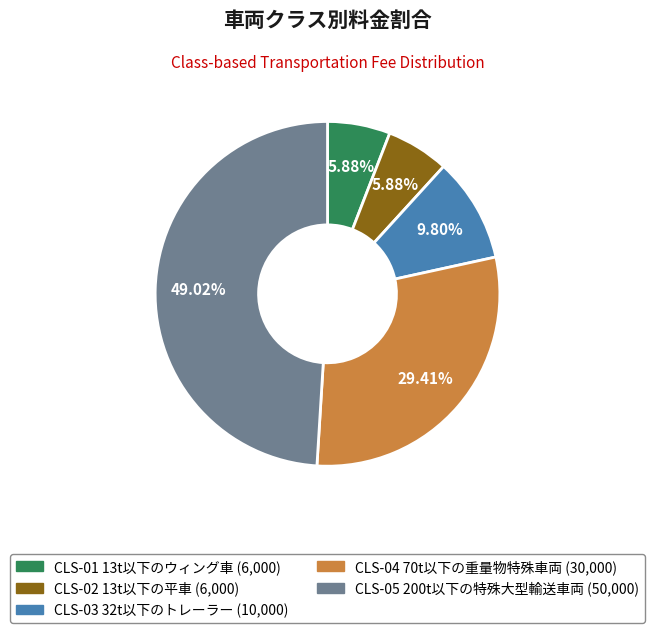

Does any single category account for the majority?

No